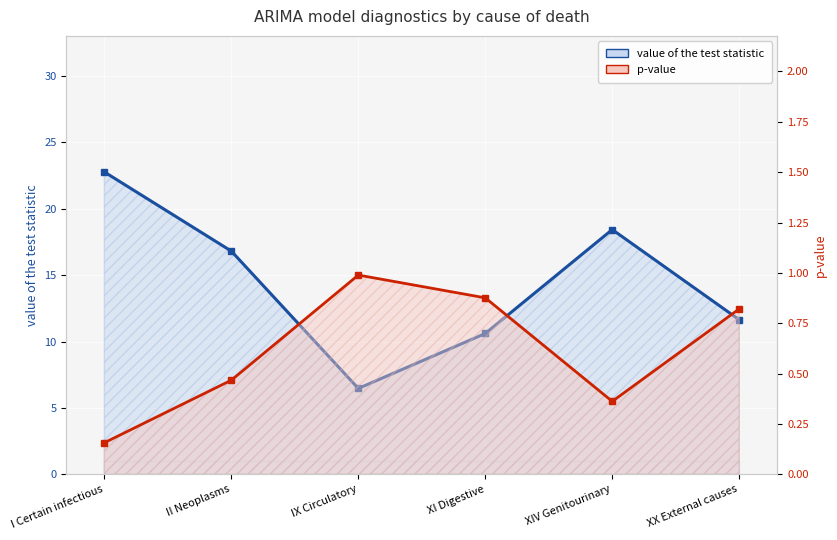

How many categories are shown in the chart?

6